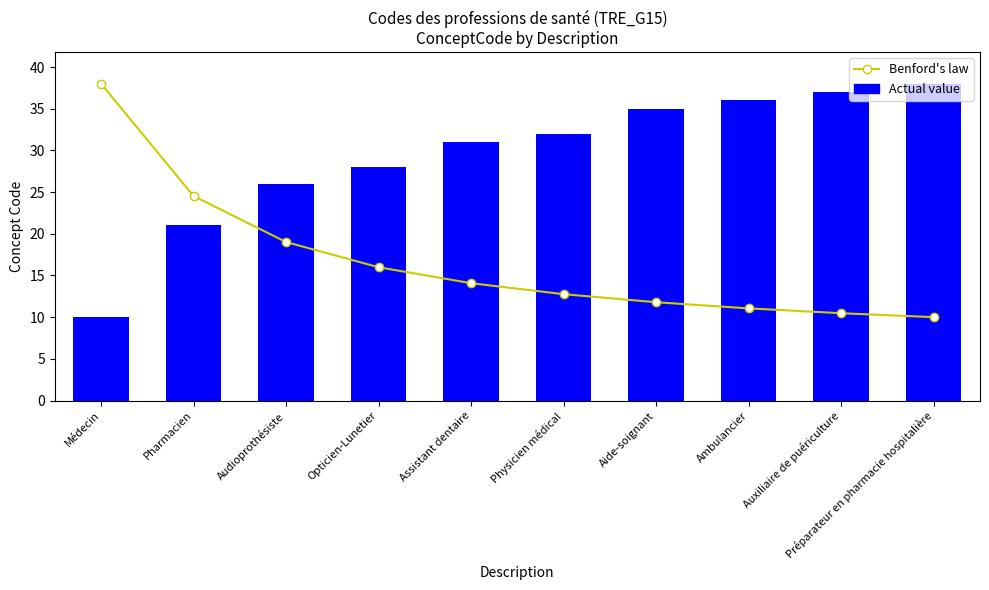

List the series in order of their overall mean, highest first.

Actual value, Benford's law